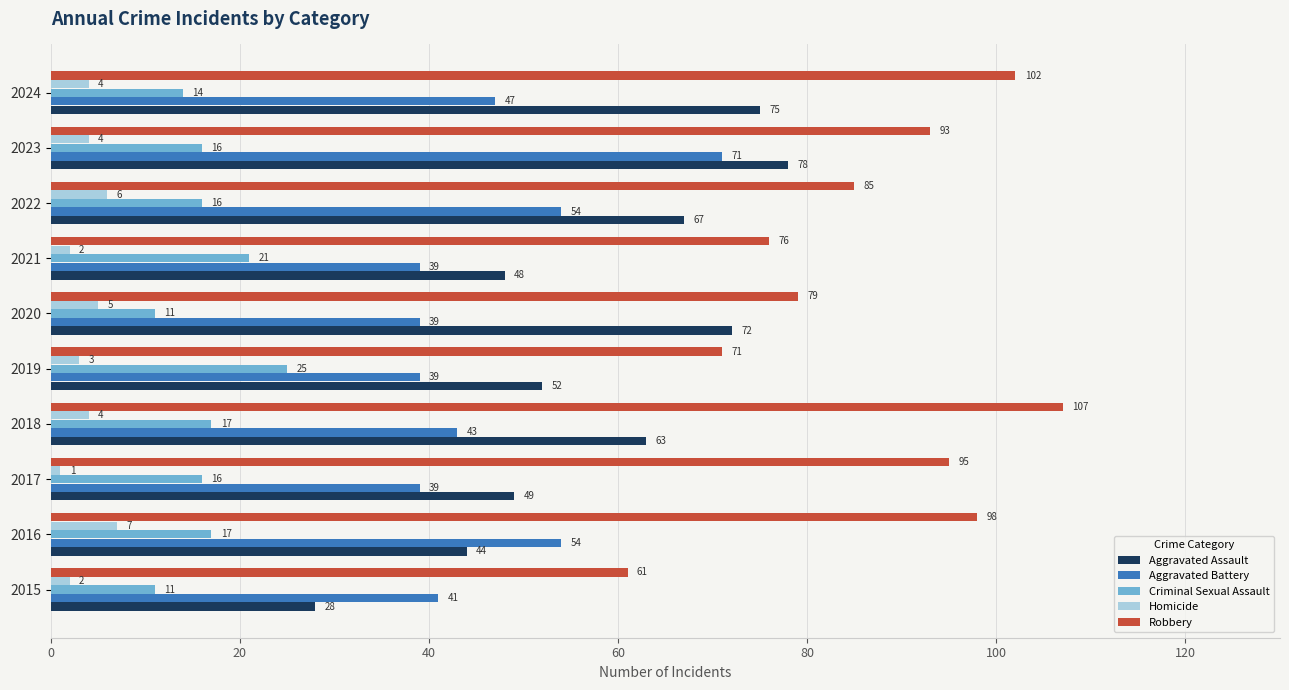

What is the difference between the maximum and minimum values in the Aggravated Battery series?

32